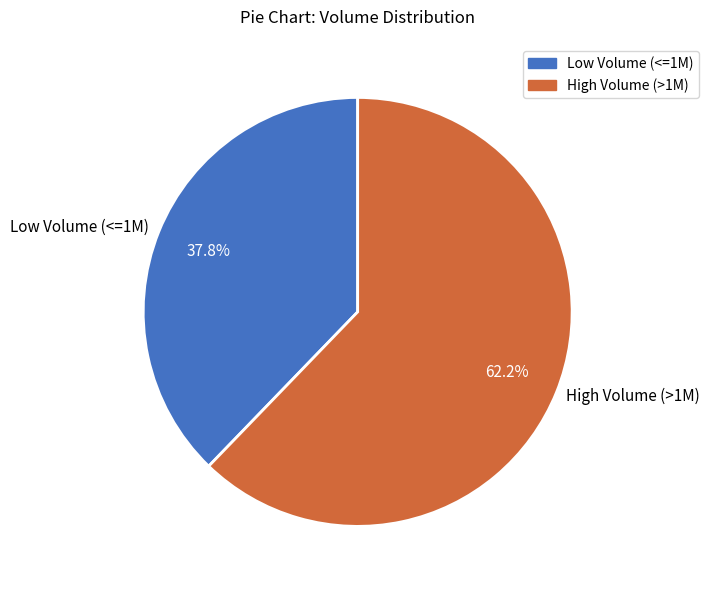

Does Low Volume (<=1M) represent more than half of the total?

No